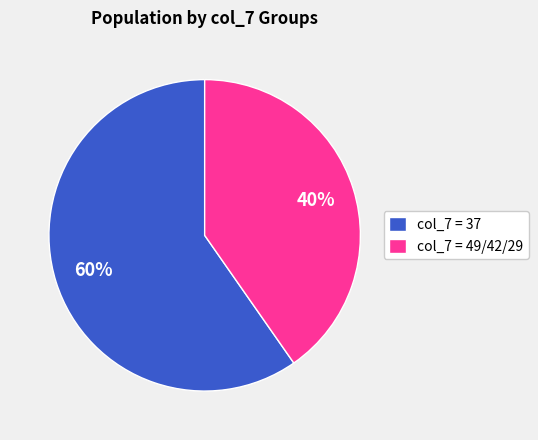

What percentage is the col_7 = 49/42/29 slice, to the nearest percent?

40%